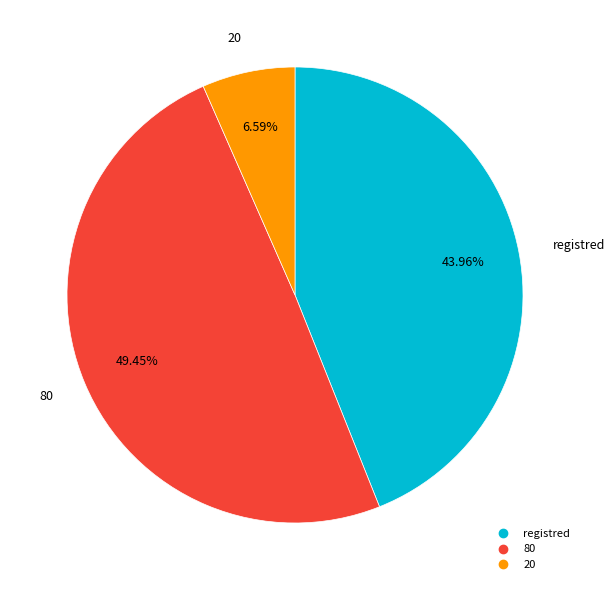

How many segments does this pie chart have?

3